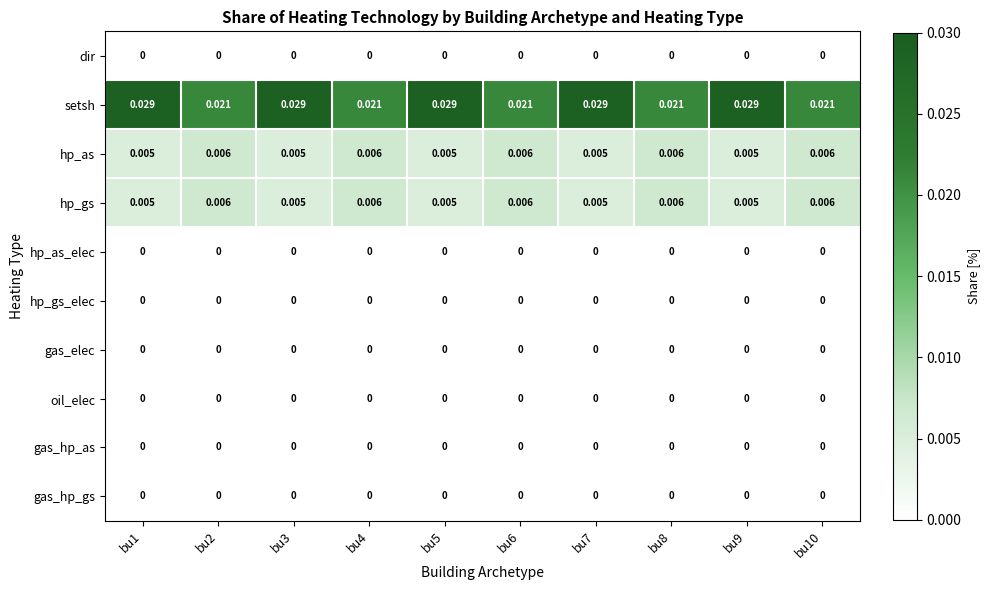

Which series has the widest spread of values?

setsh